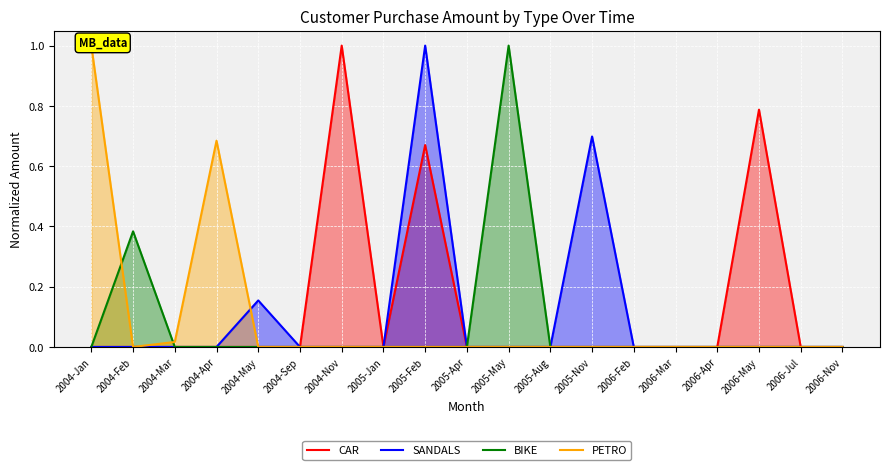

Where is CAR nearest to the value 0?

2004-Jan